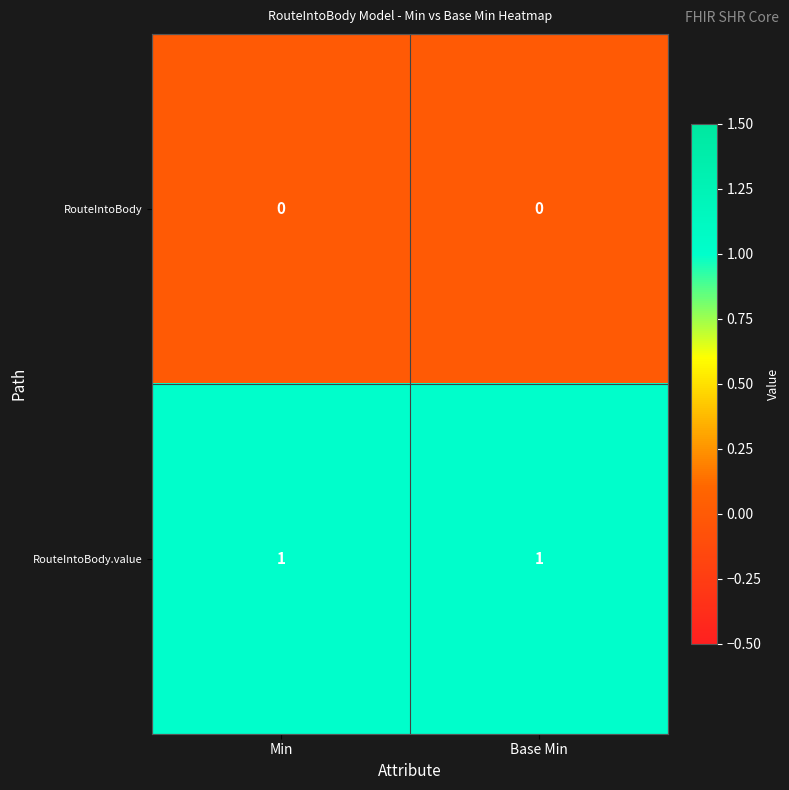

True or false: RouteIntoBody.value has a value of 1 at Min.

True